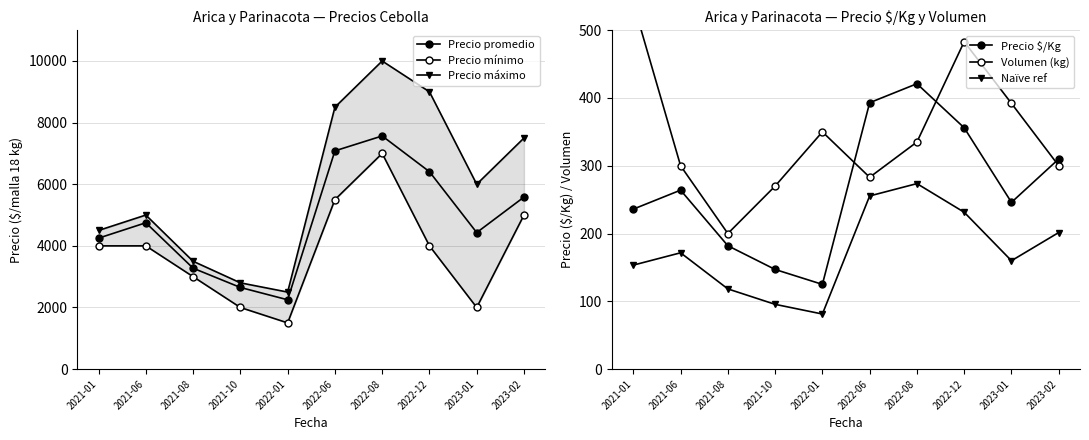

What is the label of the 7th point from the right?

2021-10